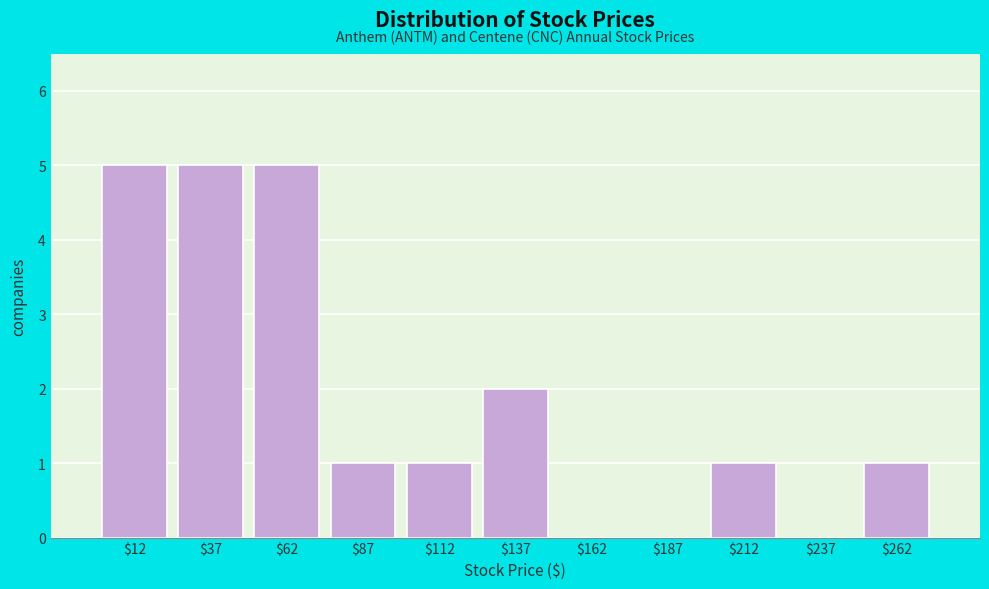

Reading left to right, list every bar in this chart as the range it spans on the x-axis followed by its height. The values are not printed on the chart, so give them approximately, as read against the axis.

0 to 25: 5
25 to 50: 5
50 to 75: 5
75 to 100: 1
100 to 125: 1
125 to 150: 2
150 to 175: 0
175 to 200: 0
200 to 225: 1
225 to 250: 0
250 to 275: 1